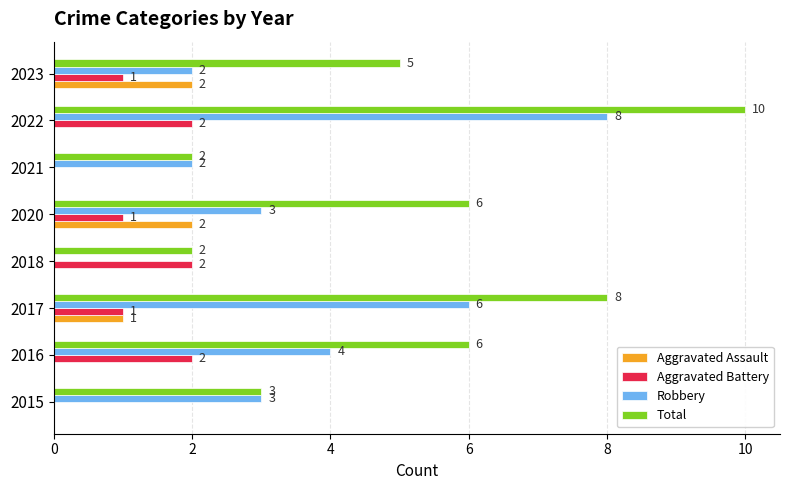

What is the sum of the Total values at 2017 and 2018?

10